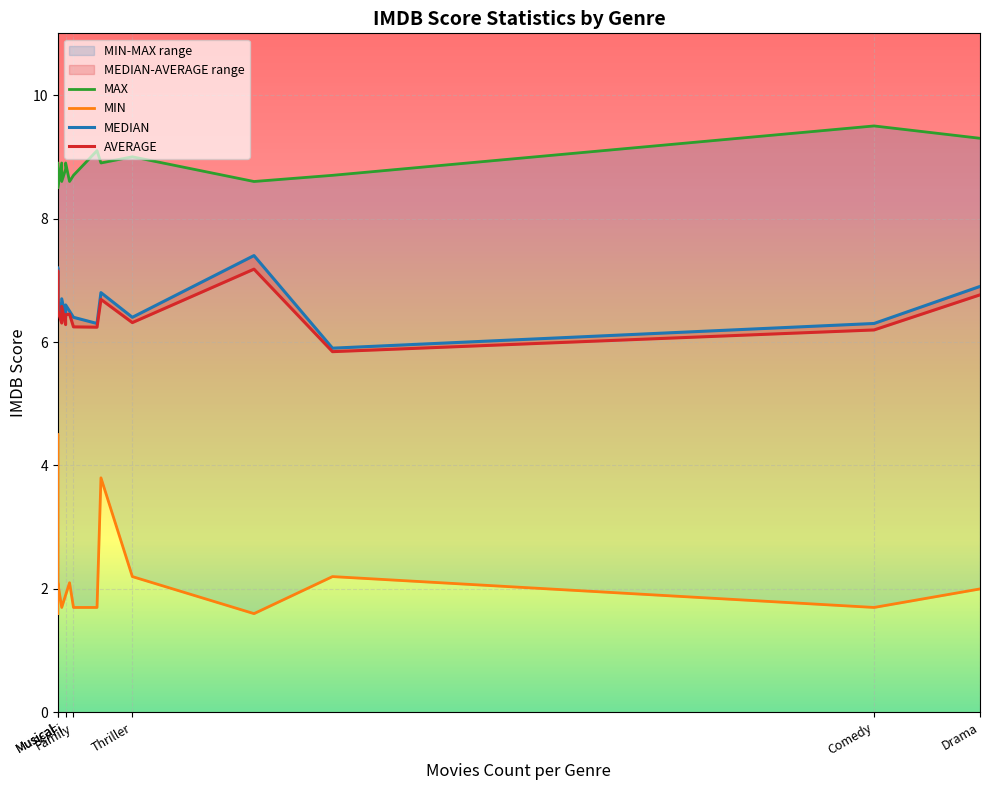

The MEDIAN series shows 9.7 at Romance. True or false?

False